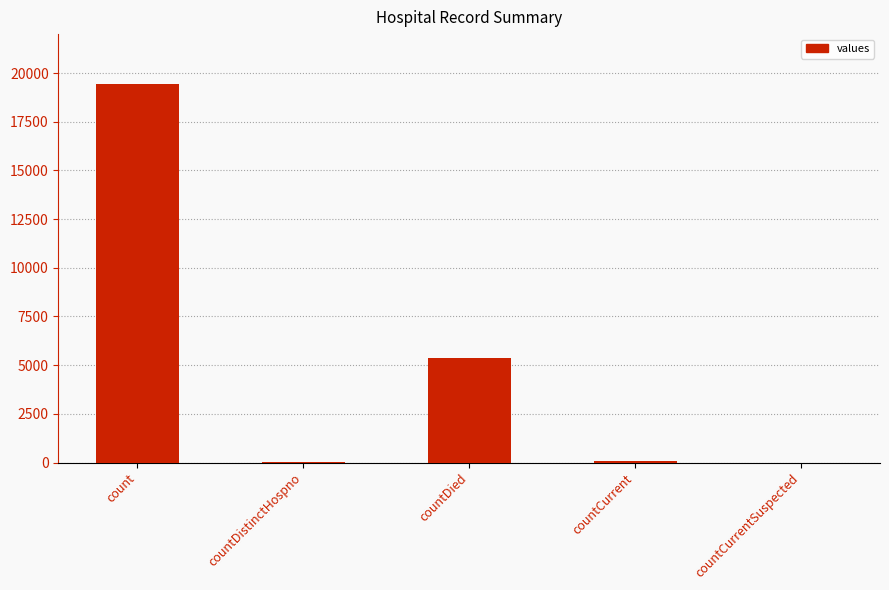

True or false: the data shows -10372 at countCurrentSuspected.

False